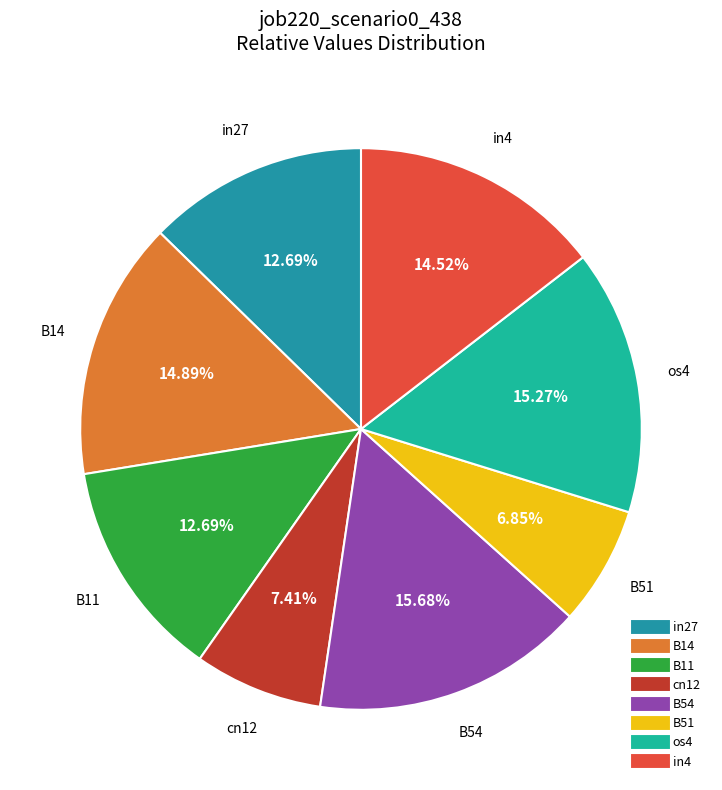

Does any single category account for the majority?

No